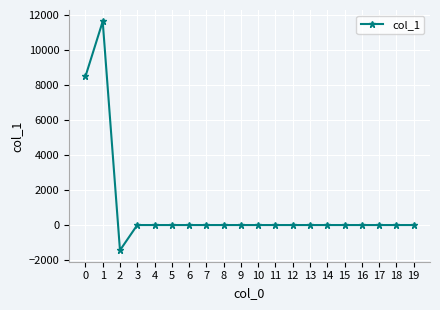

True or false: the data shows 0.0 at 15.

True